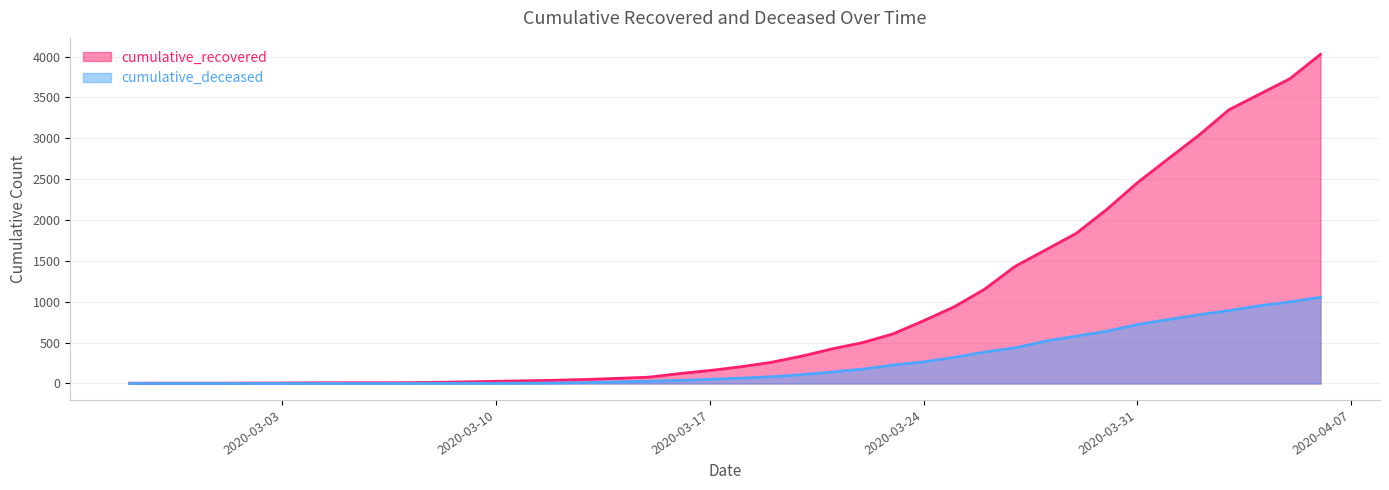

What is the minimum value for cumulative_recovered?

3